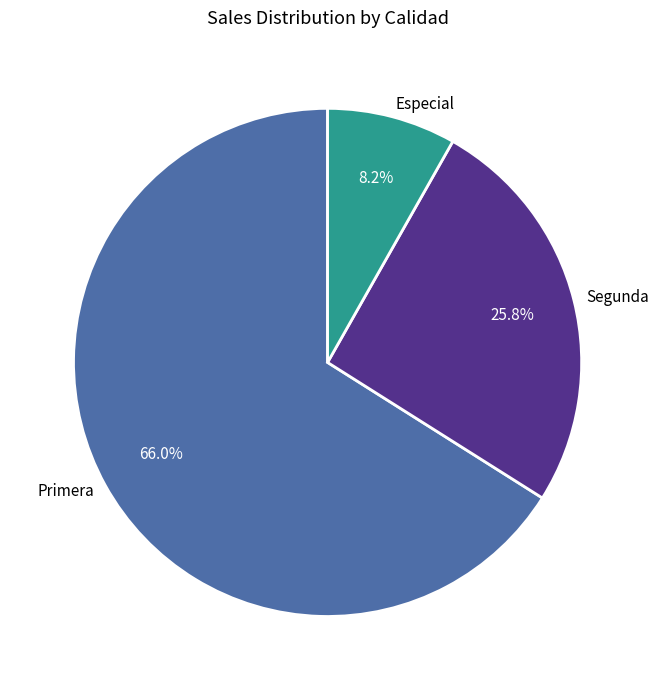

How many segments does this pie chart have?

3